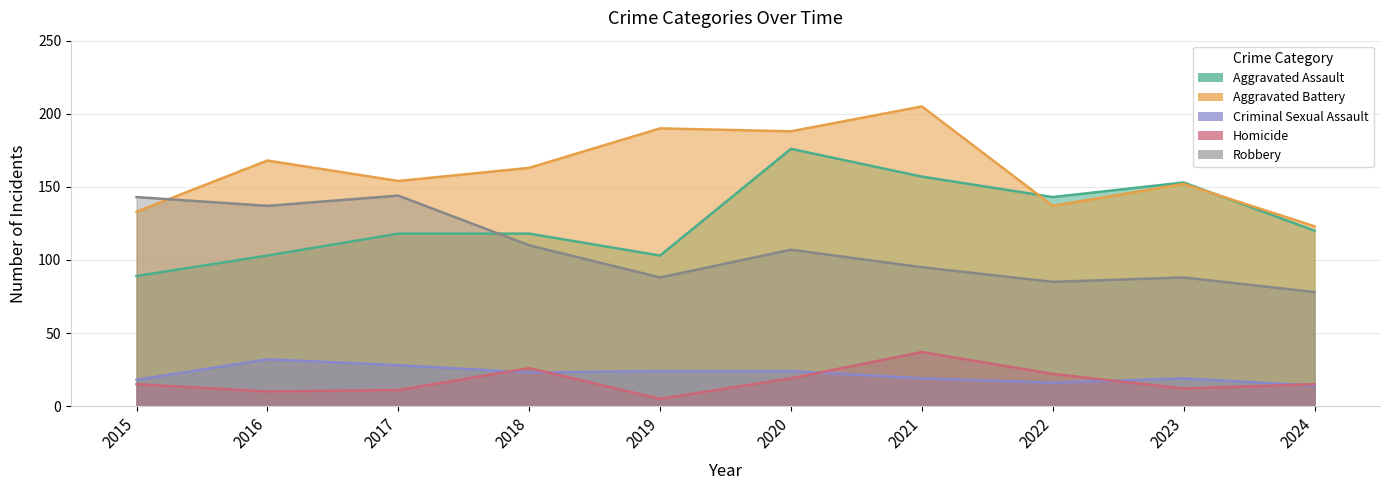

How many interior local peaks does the Criminal Sexual Assault series have?

2